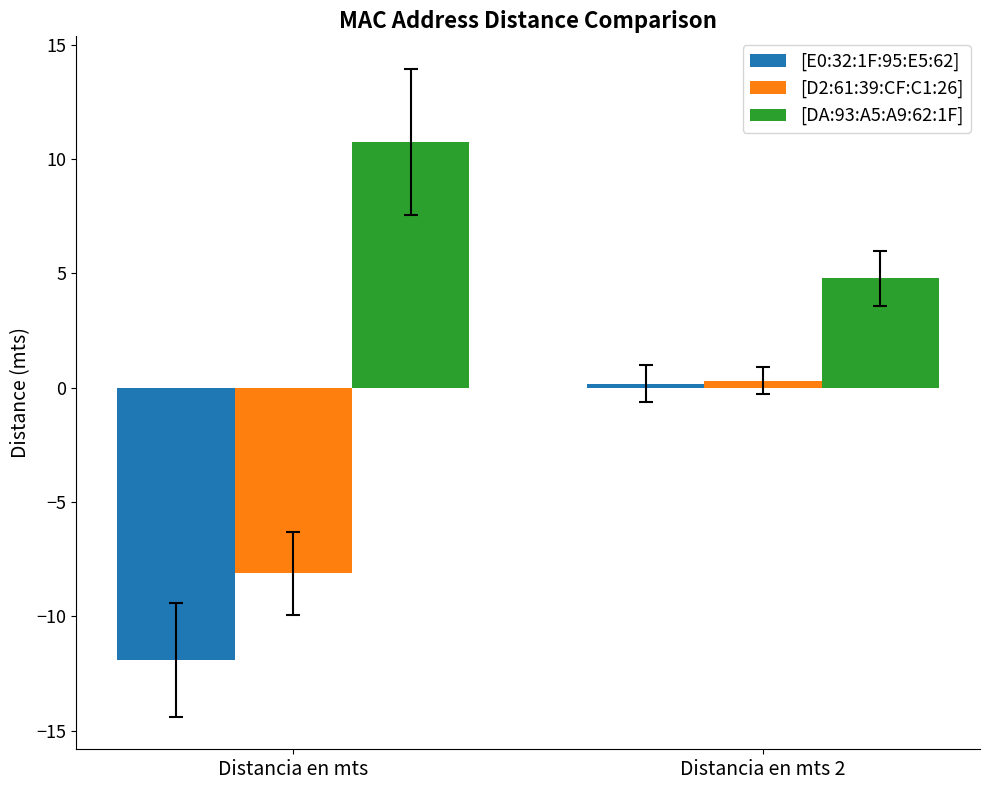

What is the difference between the maximum and minimum values in the [DA:93:A5:A9:62:1F] series?

6.0